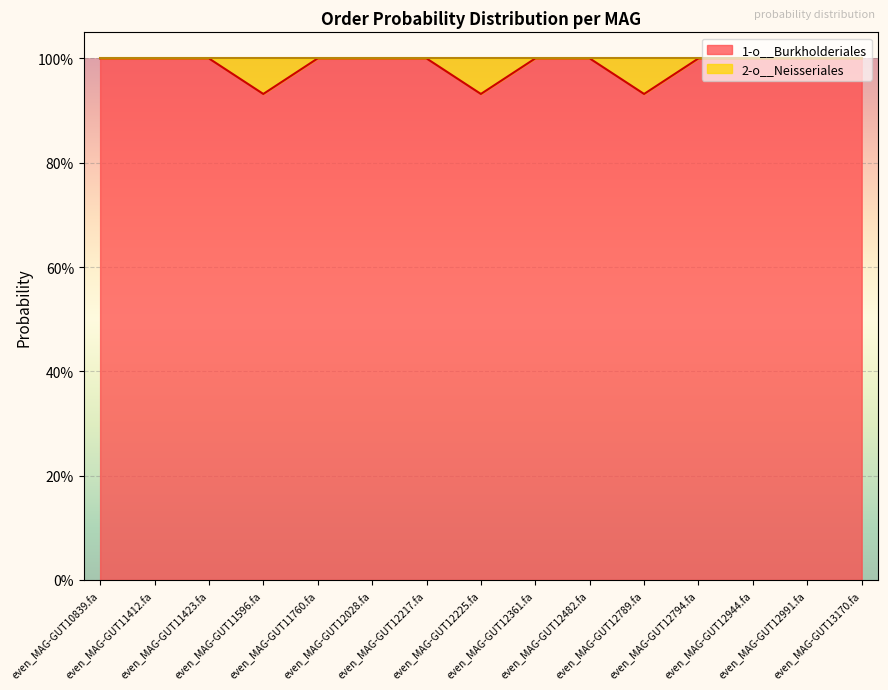

Does the chart display data point markers on the line(s)?

No